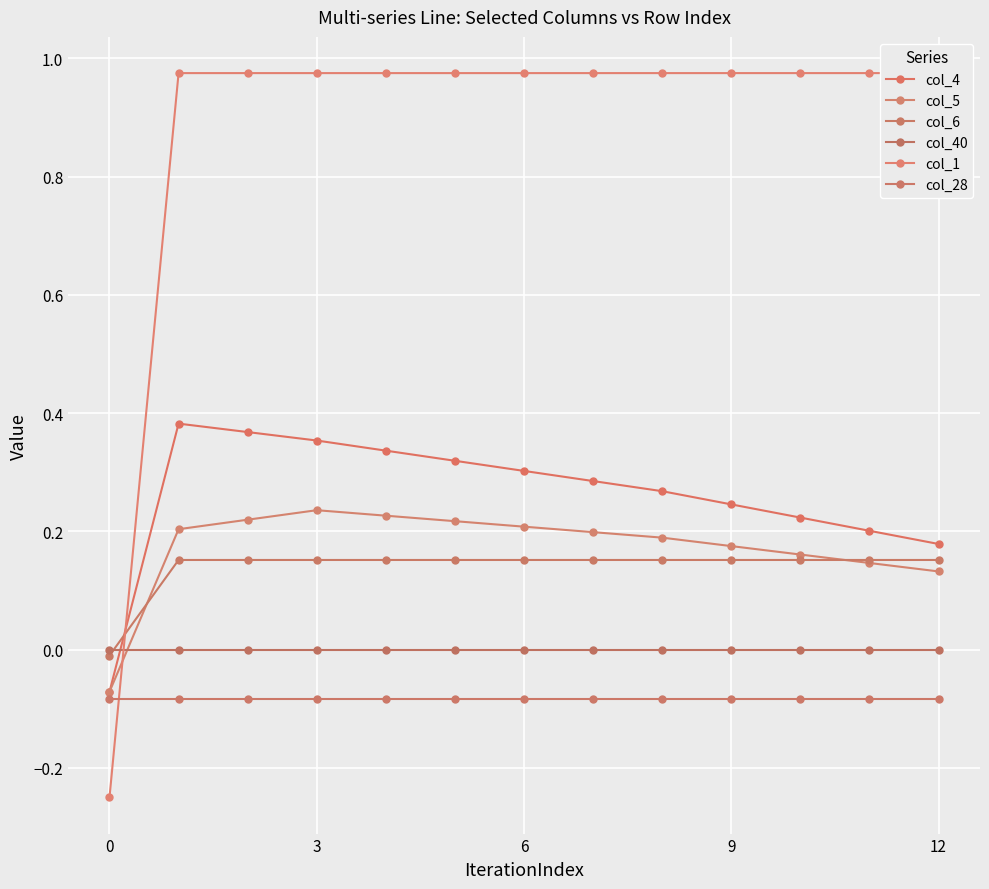

What is the spread (max minus min) of values at 10?

1.1